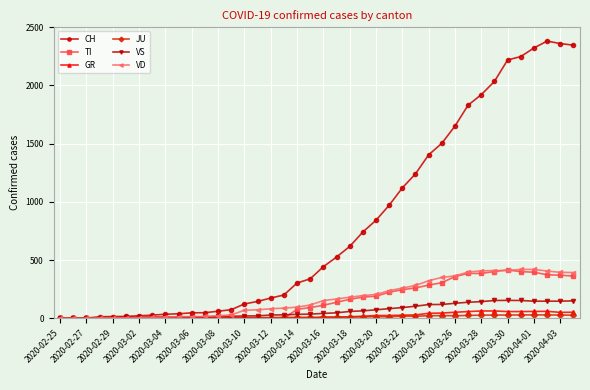

What is the maximum value shown in the chart?

2381